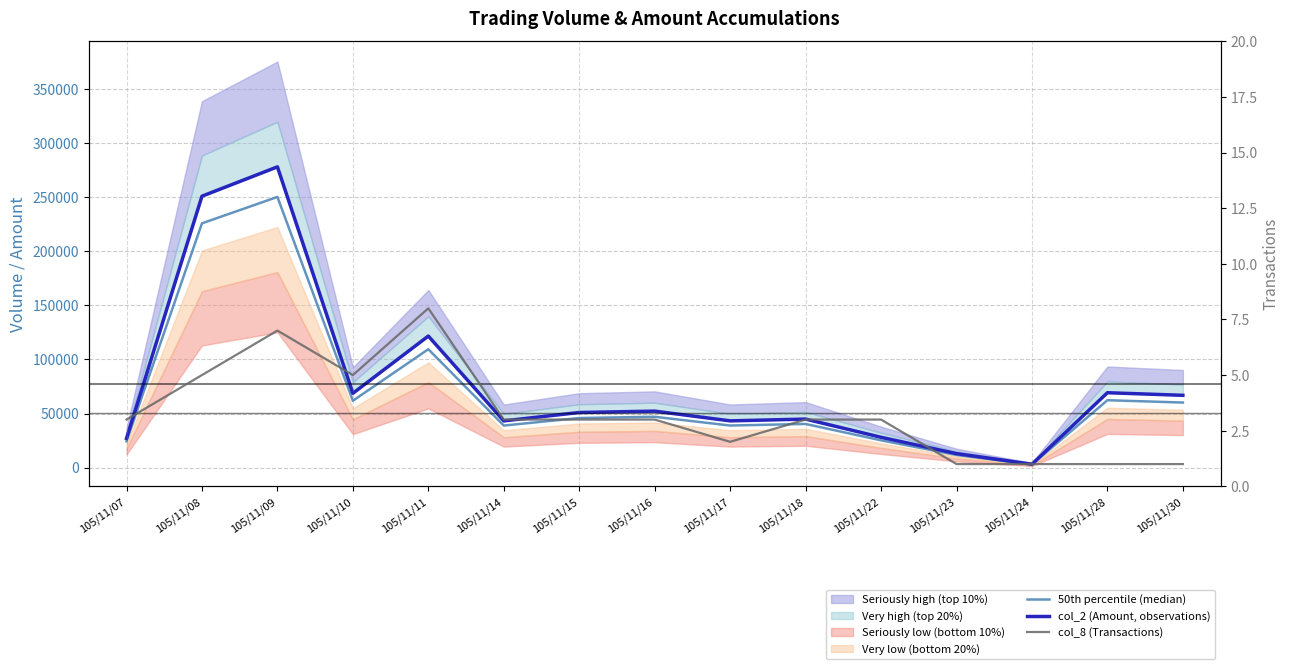

True or false: 50th percentile (median) has a value of 39318 at 105/11/10.

False